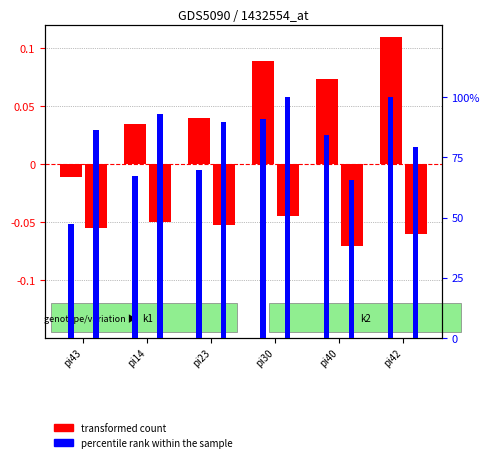

Count the number of categories in the chart.

6